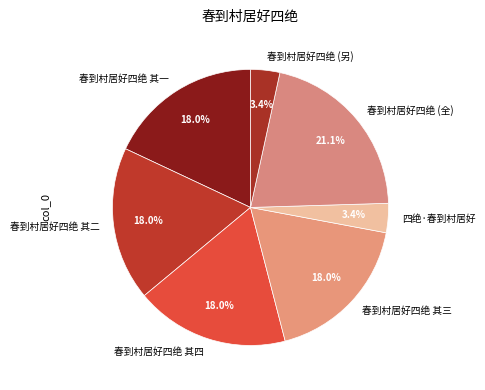

Is there any slice that represents more than half of the pie?

No